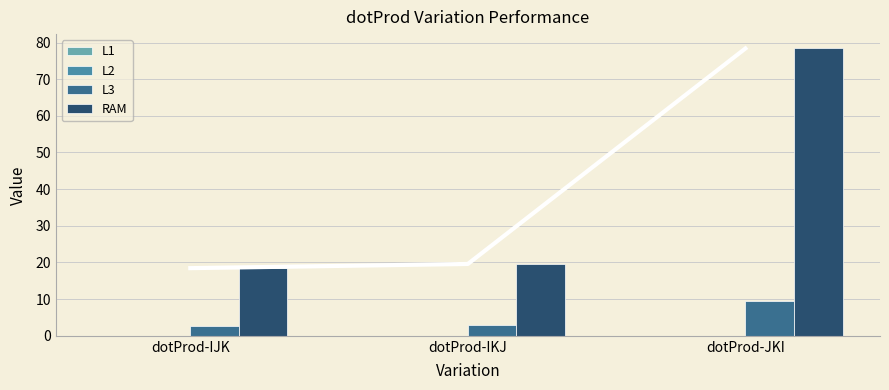

Reading left to right, transcribe all the data shown in this chart.

L1: dotProd-IJK=0.0	dotProd-IKJ=0.0	dotProd-JKI=0.0
L2: dotProd-IJK=0.0	dotProd-IKJ=0.0	dotProd-JKI=0.0
L3: dotProd-IJK=2.8	dotProd-IKJ=3.0	dotProd-JKI=9.6
RAM: dotProd-IJK=18.5	dotProd-IKJ=19.6	dotProd-JKI=78.4